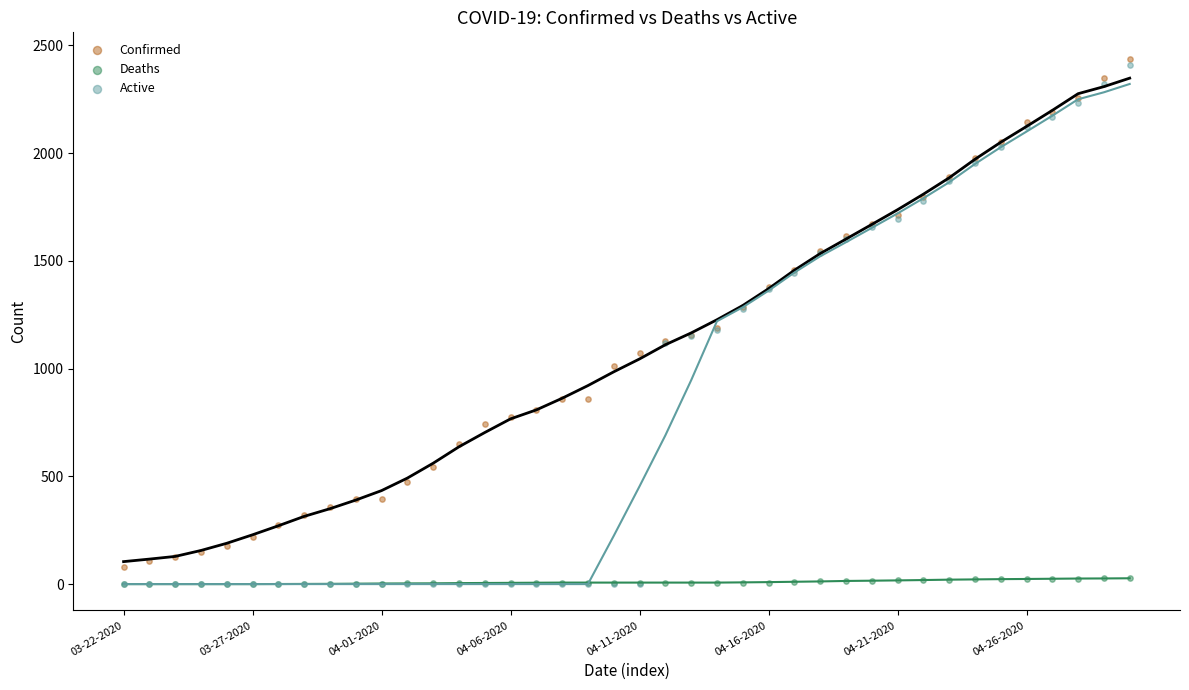

What are all the series names shown in the legend?

Confirmed, Deaths, Active